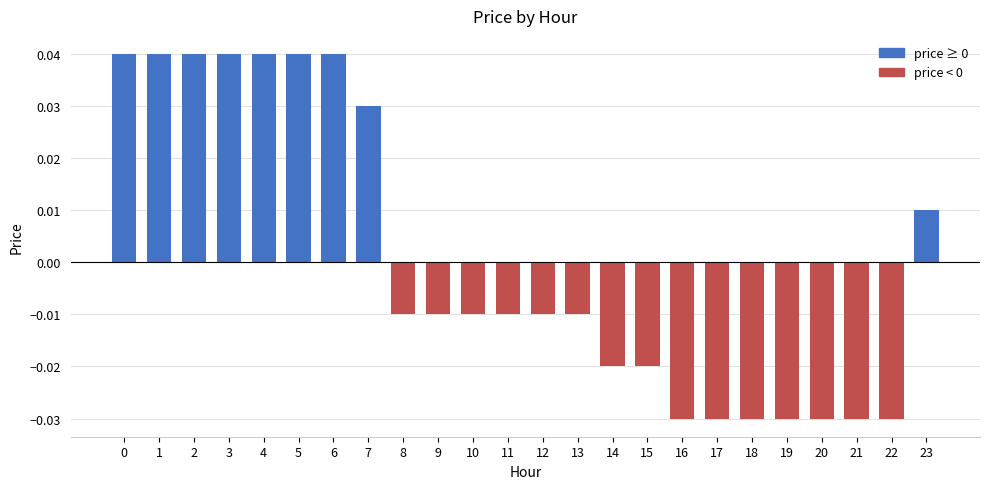

How many values are between 0 and 1?

9